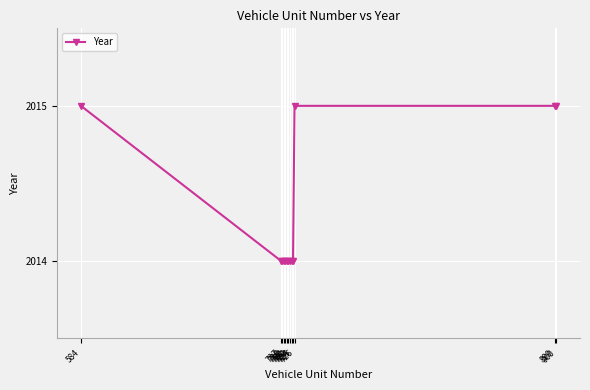

What is the average value?

2014